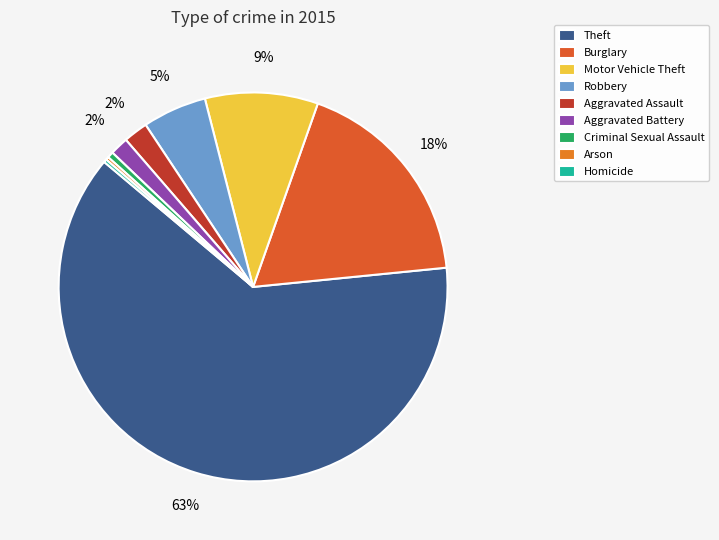

Is there any slice that represents more than half of the pie?

Yes